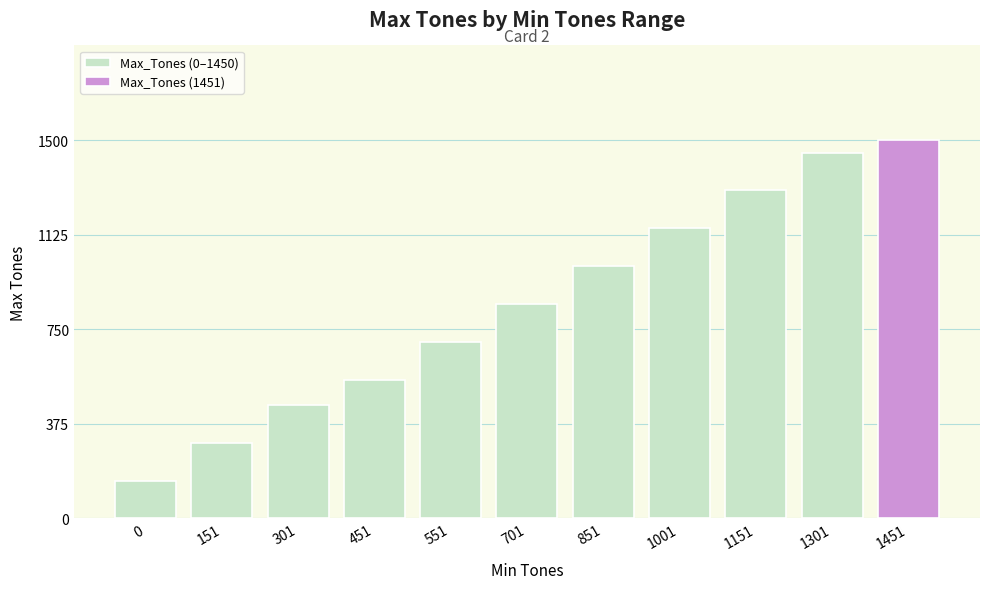

Is it true that the value at 1001 is 306?

False